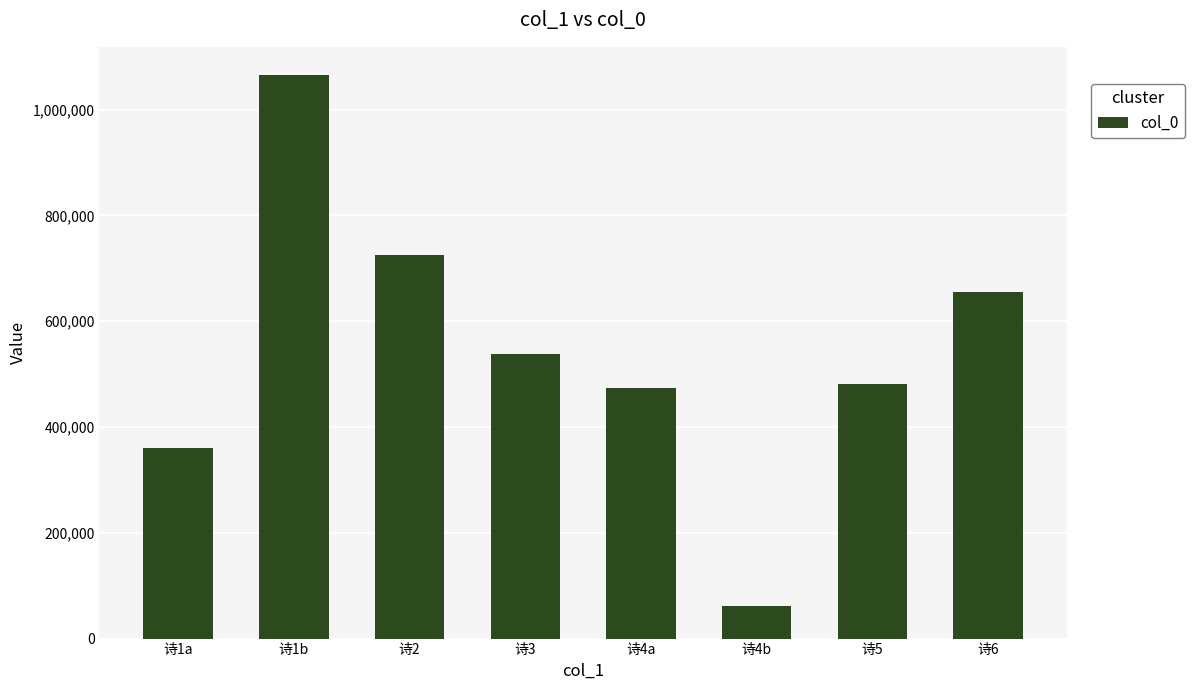

Does the chart contain stacked bars?

No